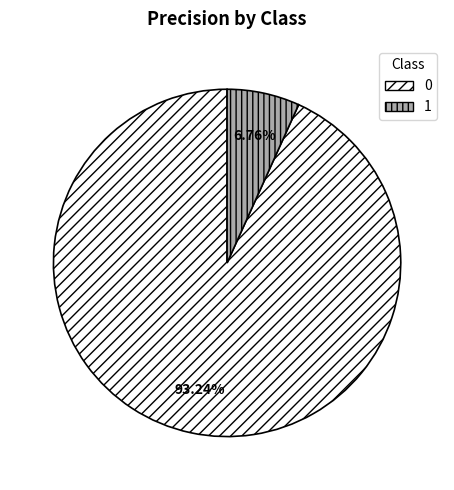

Which slice is the smallest?

1